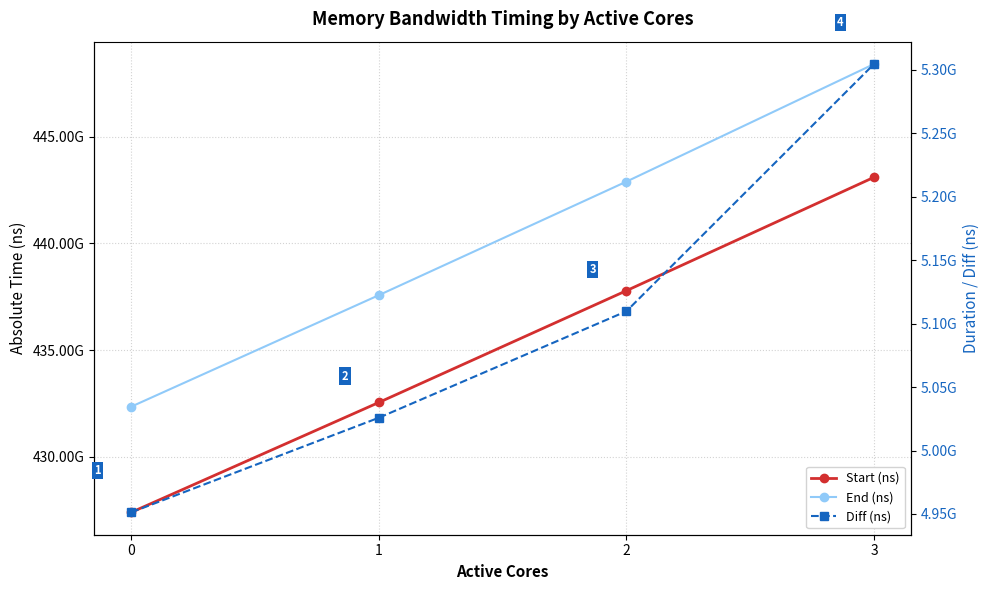

Reading left to right, list all the values displayed in this chart.

Start (ns): 0=427398788562	1=432546283065	2=437782487552	3=443094666920
End (ns): 0=432350088622	1=437572119813	2=442892245315	3=448399241119
Diff (ns): 0=4951300060	1=5025836748	2=5109757763	3=5304574199